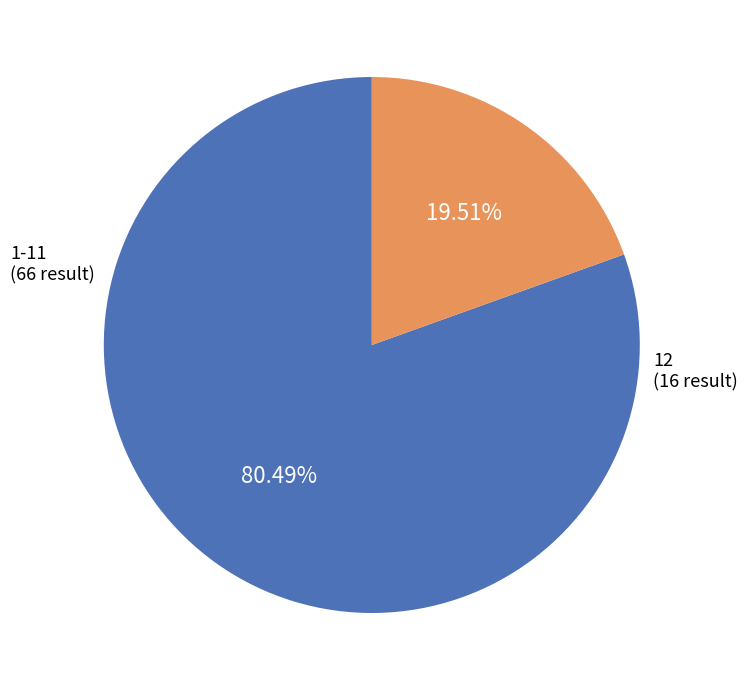

Is there any slice that represents more than half of the pie?

Yes